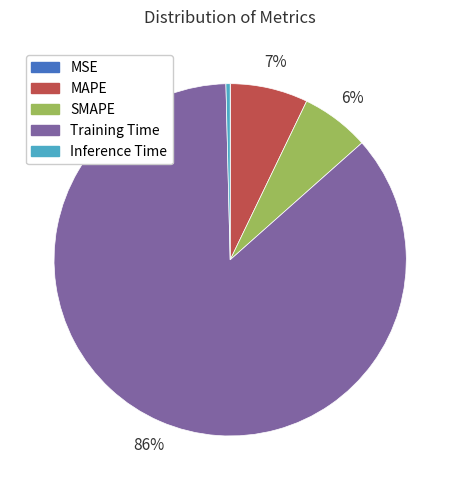

Does Training Time account for over 50% of the chart?

Yes